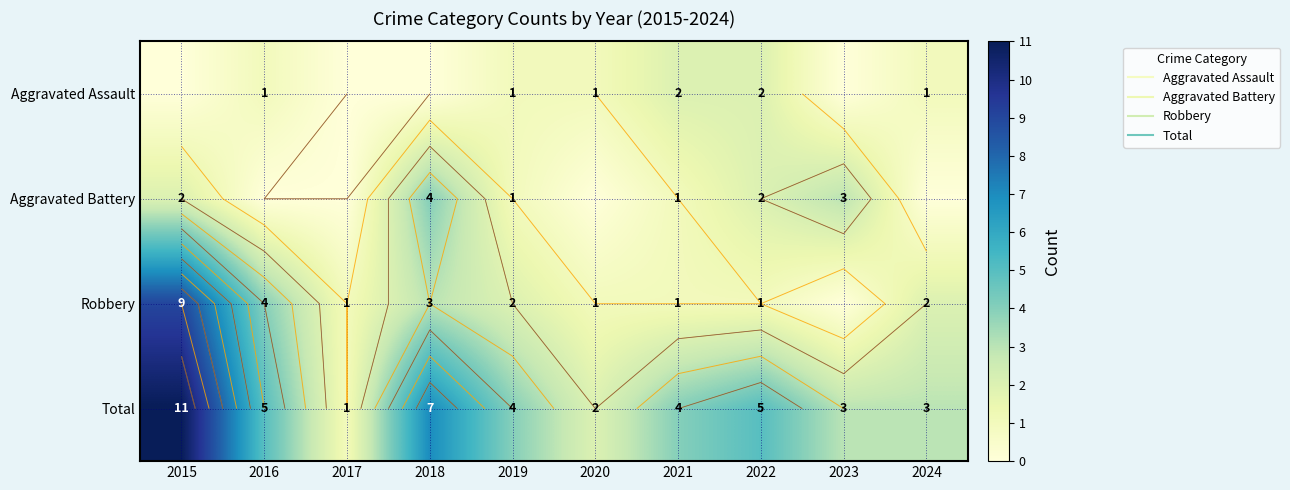

Rank the series at 2015 from highest to lowest value.

Total, Robbery, Aggravated Battery, Aggravated Assault